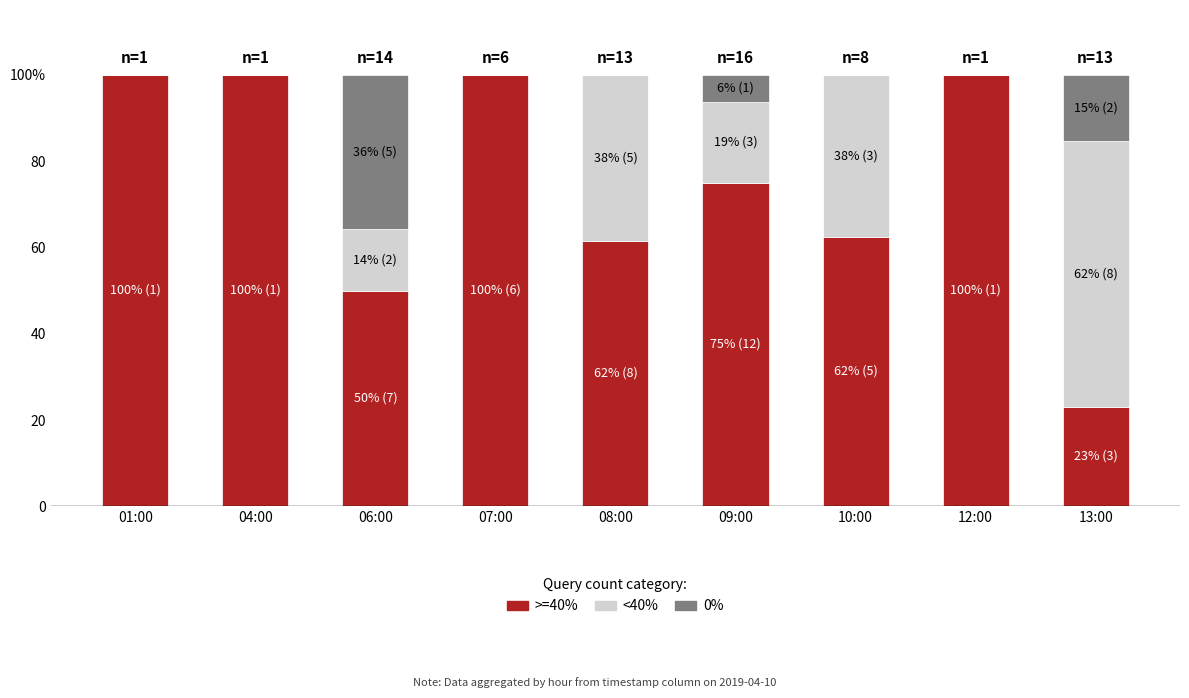

Are the bars grouped side by side (vs. stacked)?

No